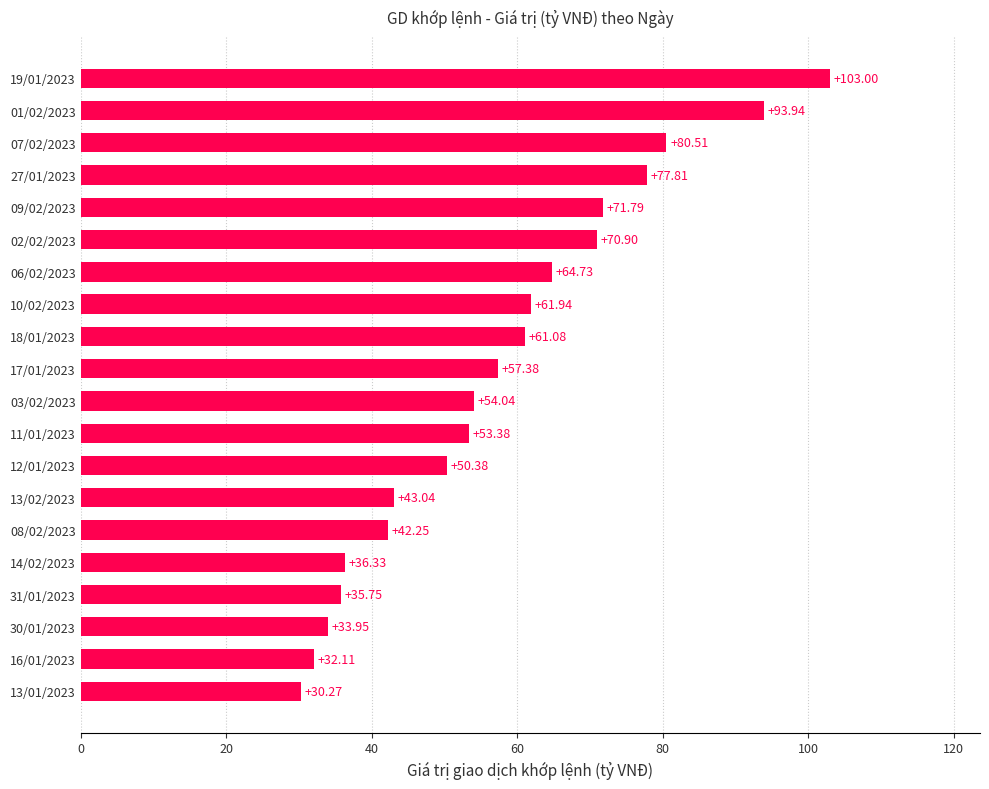

What is the difference between the second highest and minimum values?

63.7